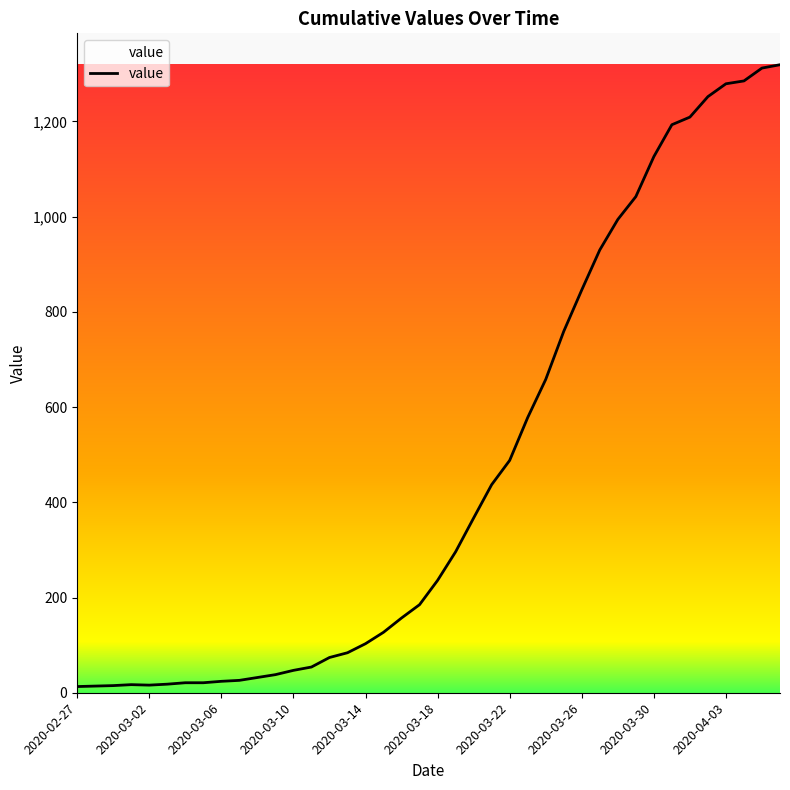

What is the greatest value displayed?

1319